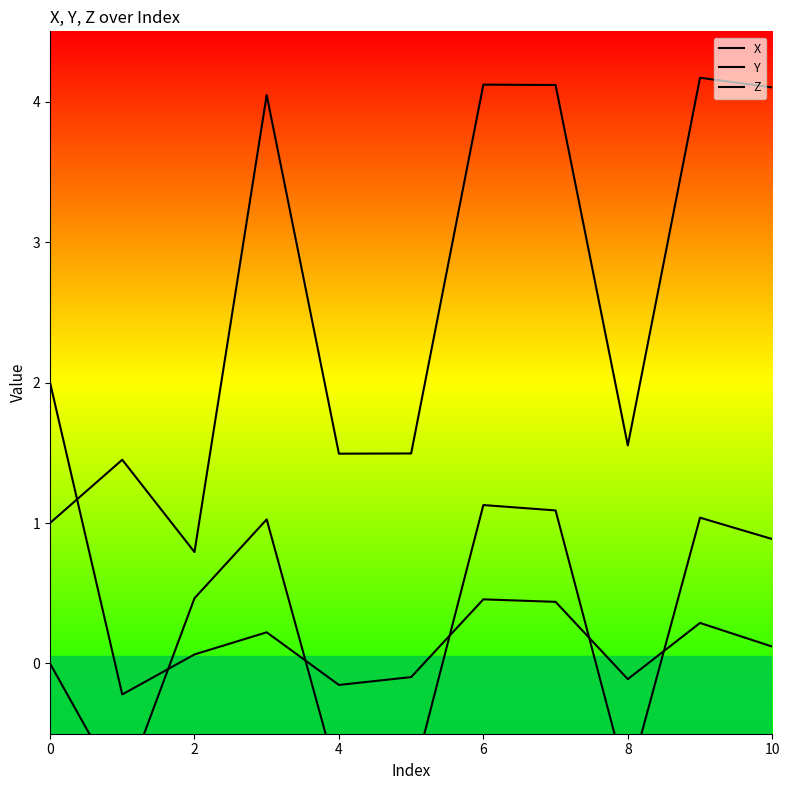

Read the Z value at 4.

-0.2